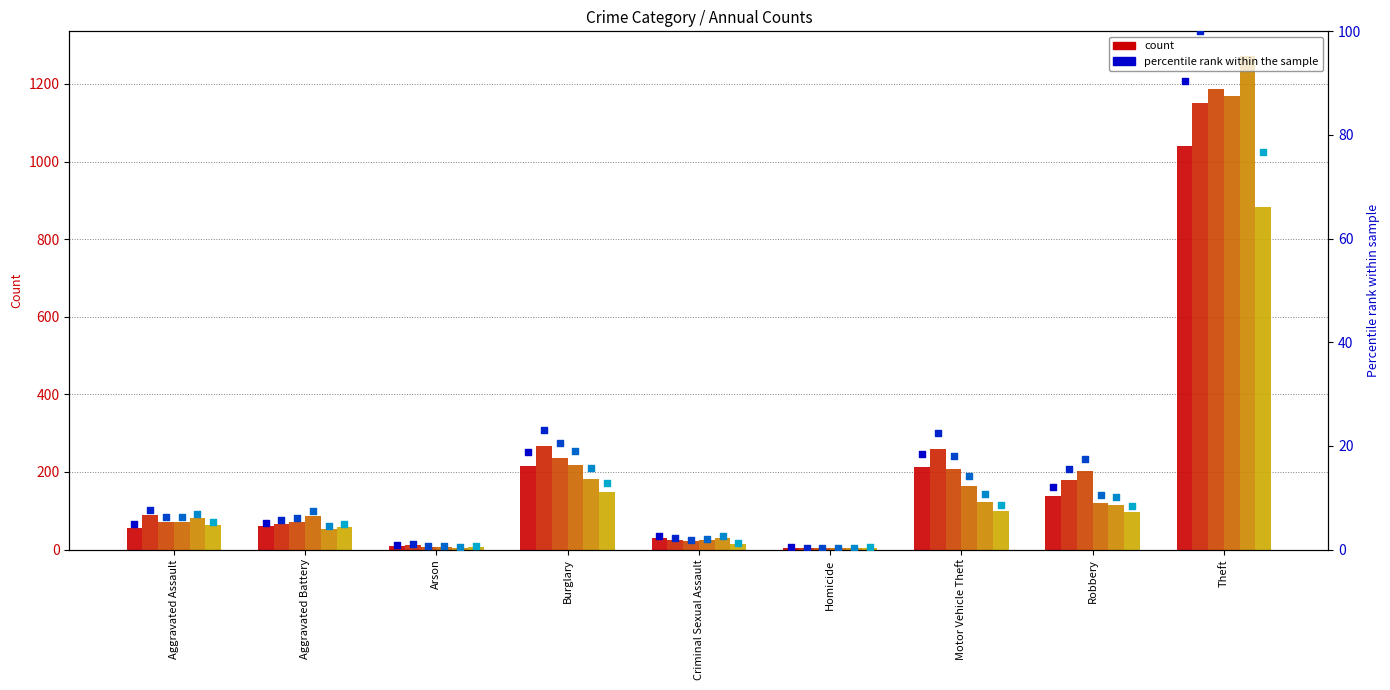

At how many categories does at least one series exceed 266?

1